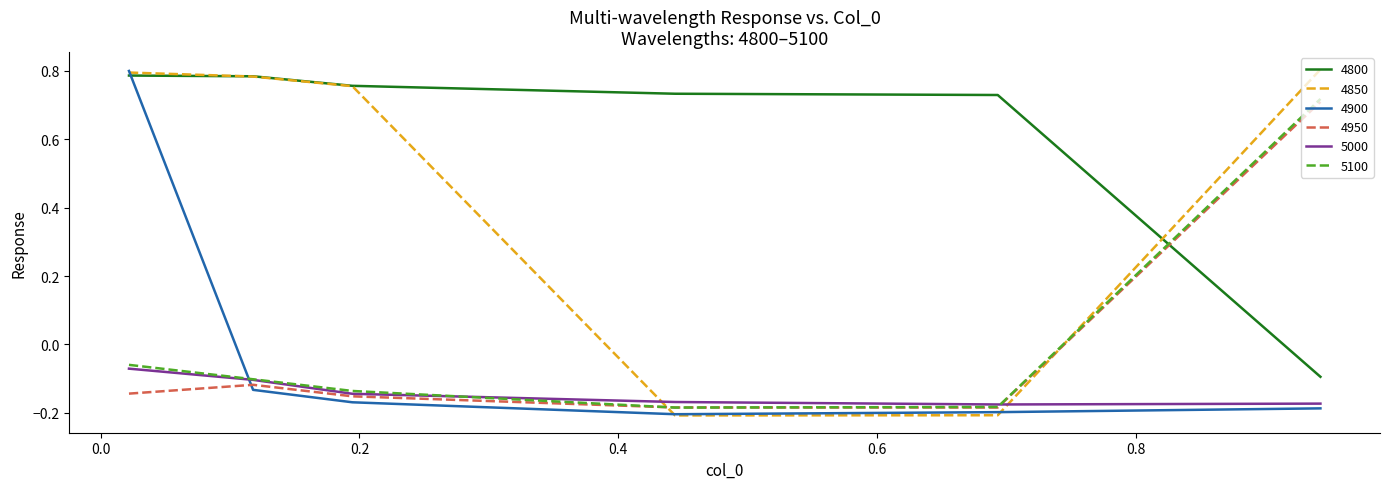

Which series has the largest total across all categories?

4800